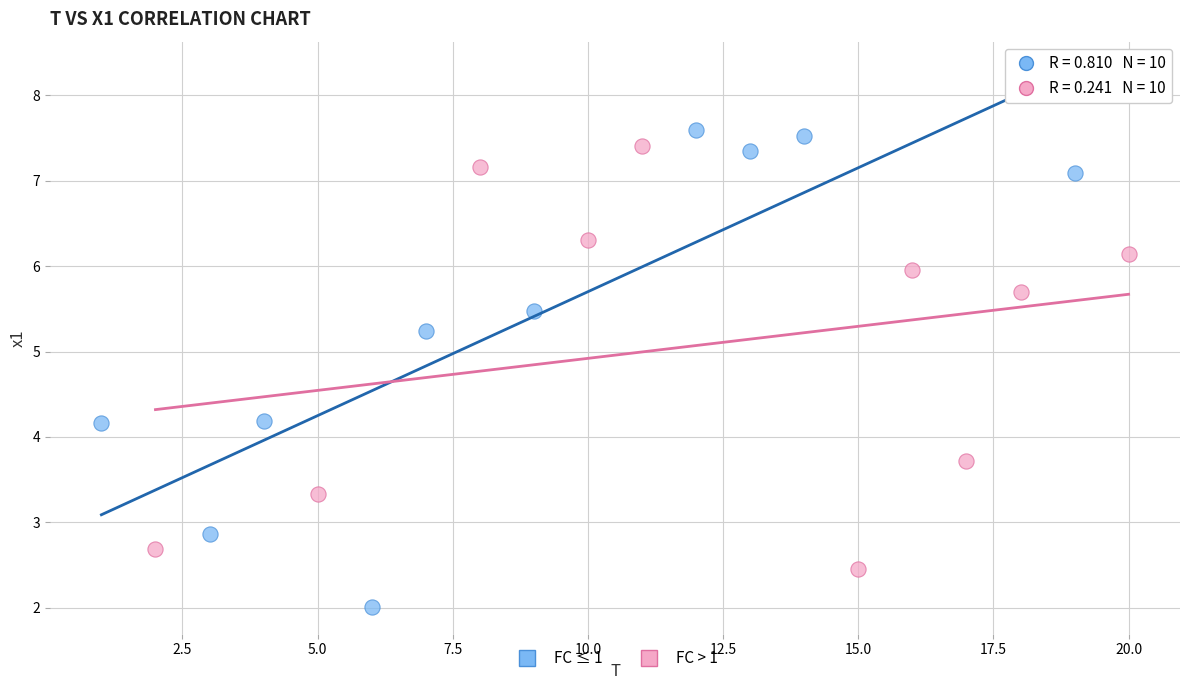

Which series has the widest spread of Y values?

FC ≤ 1